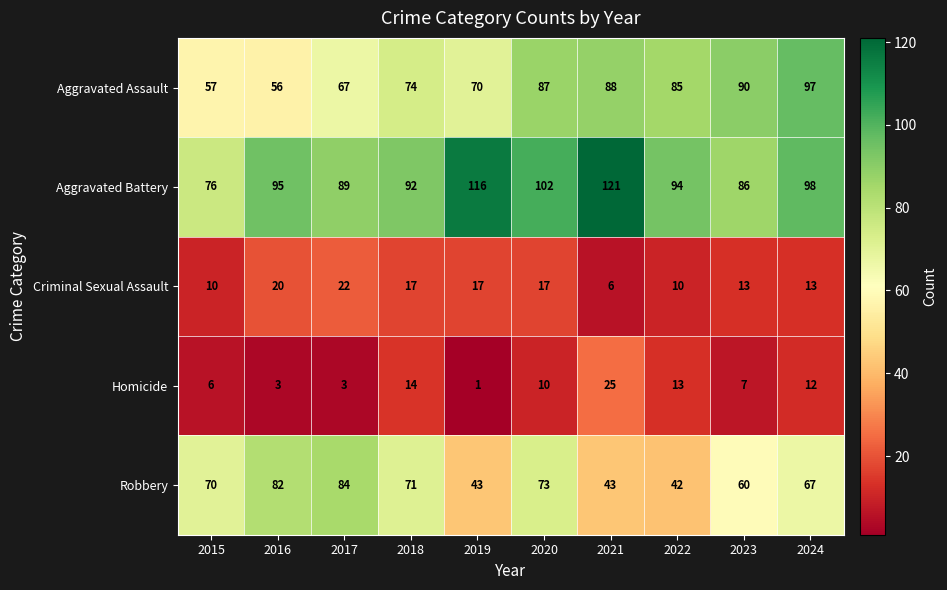

How many values in the Robbery series are below 70?

5